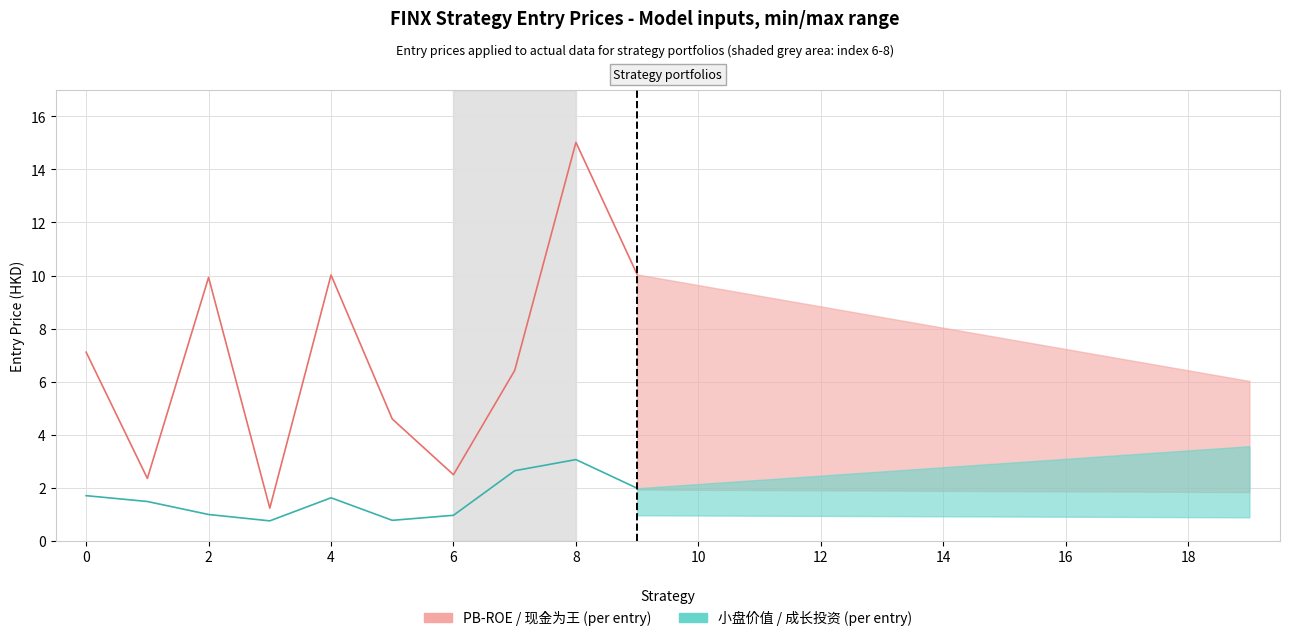

In PB-ROE价值投资 (entry price), how many points are lower than both neighbors (excluding endpoints)?

3